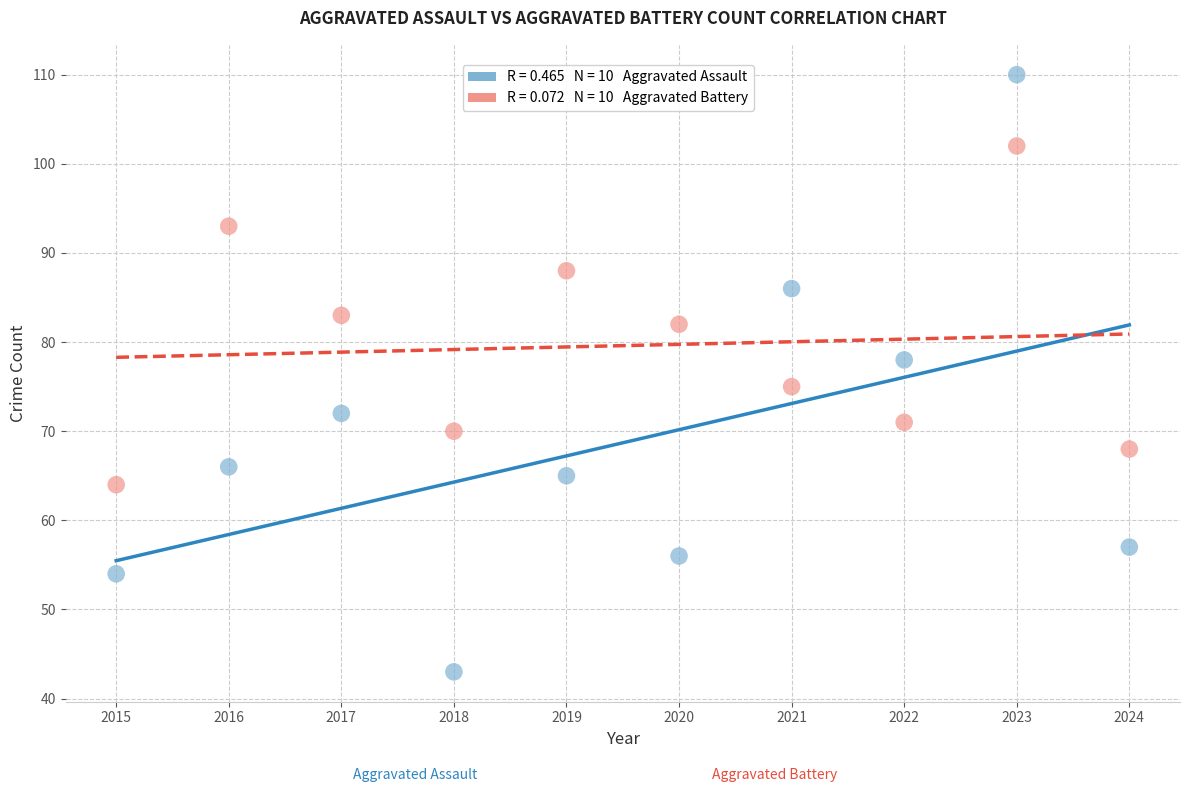

Across all data points, what is the range of Y values (max minus min)?

67